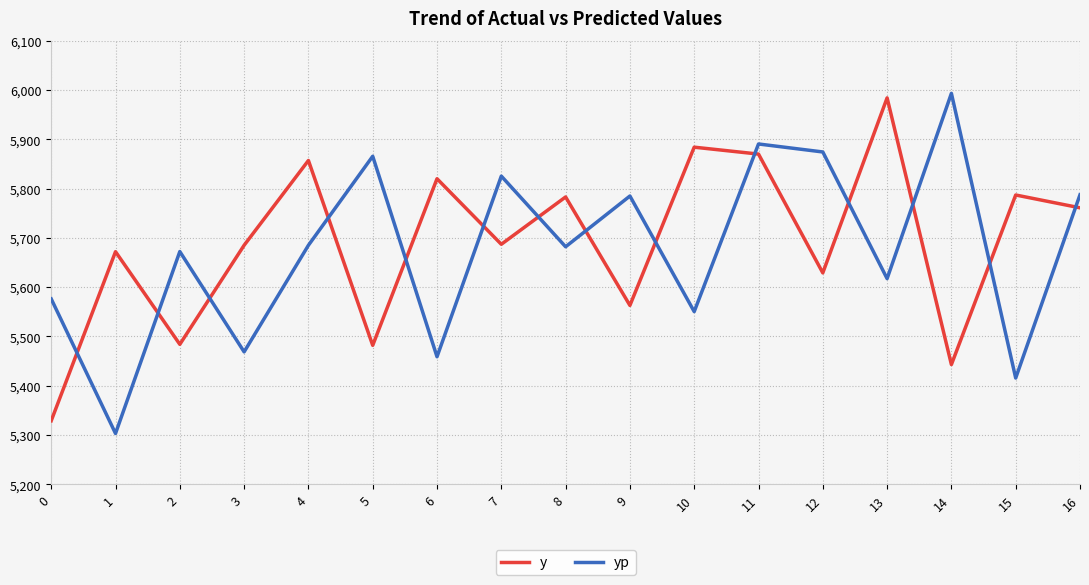

Which series has the largest total across all categories?

y